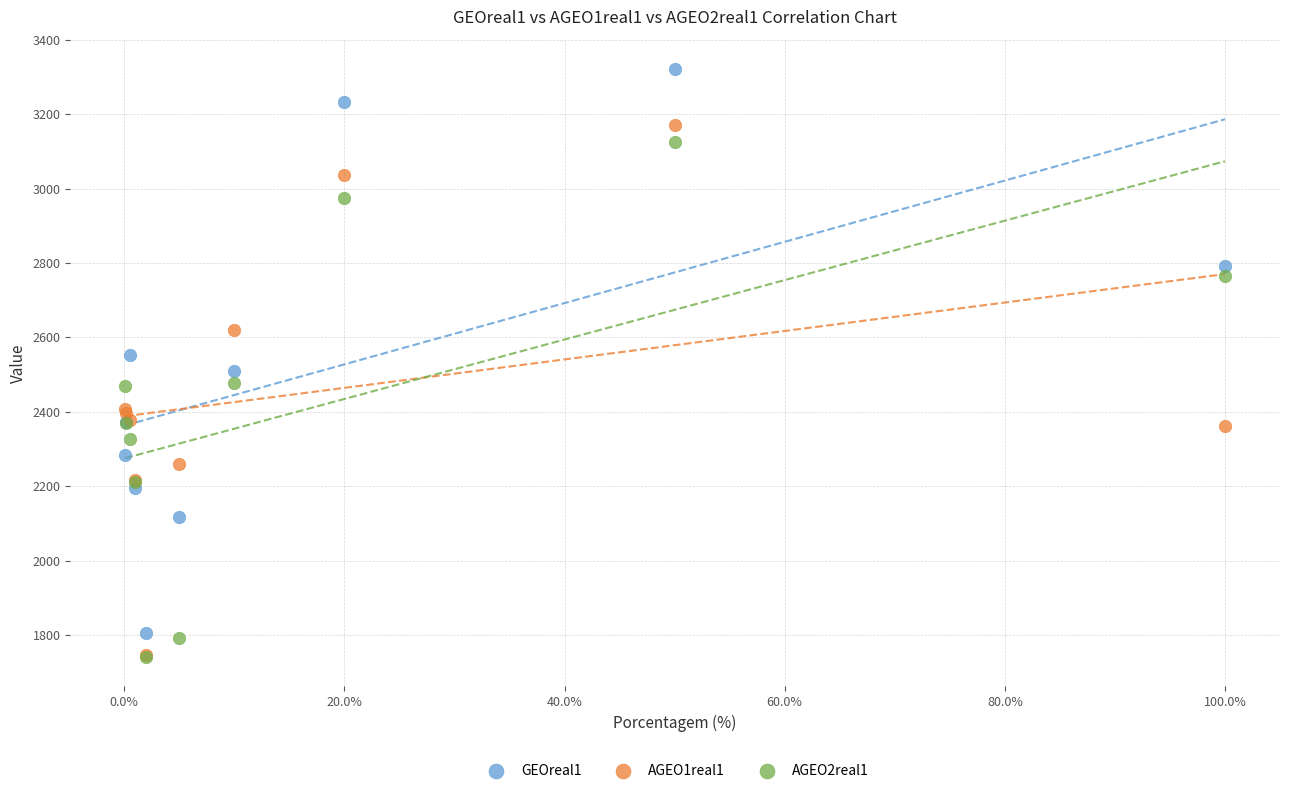

Which series has the largest Y range (max minus min)?

GEOreal1